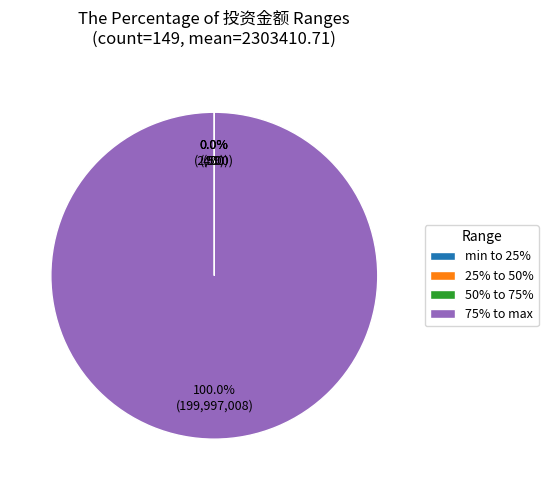

Is 75% to max the majority of the pie?

Yes